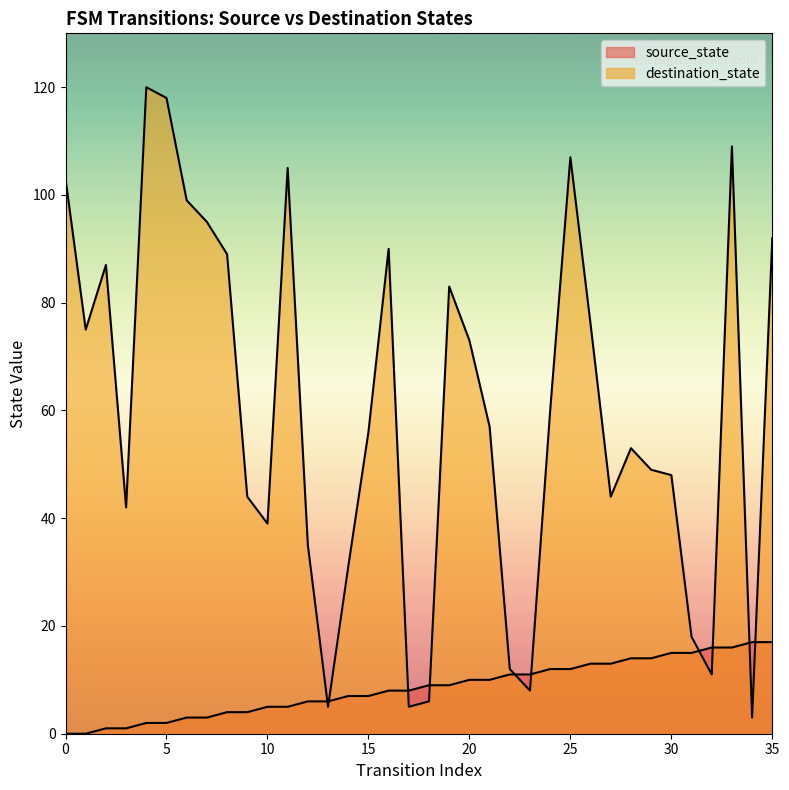

How many times do source_state and destination_state cross each other?

10